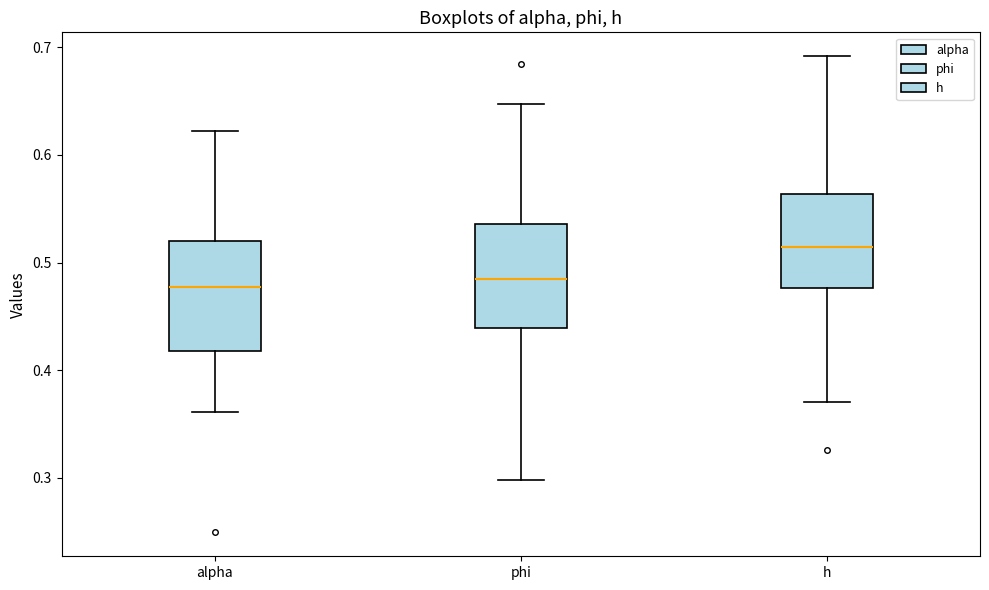

Where does the lower whisker of the box for alpha end on the y-axis? The values are not printed on the chart, so give them approximately, as read against the axis.

0.36